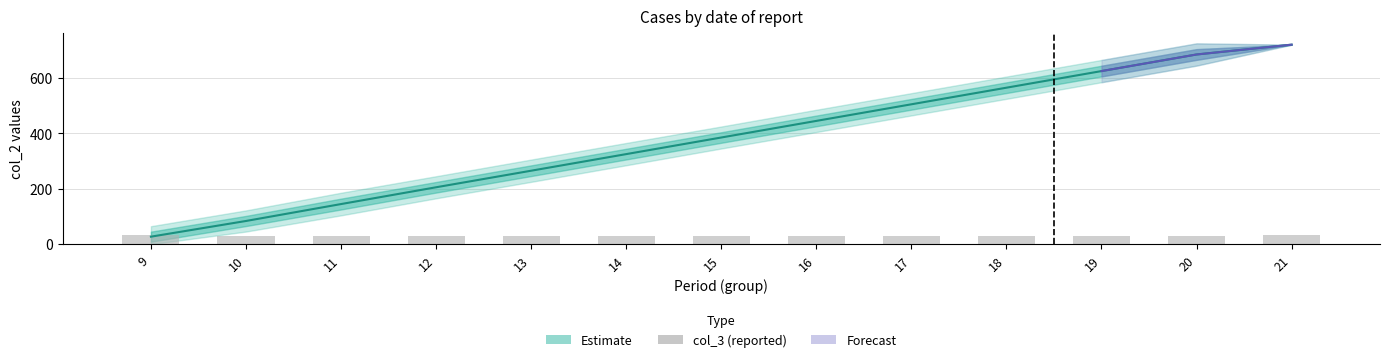

What is the sum of the values at 14 and 11?

62.3